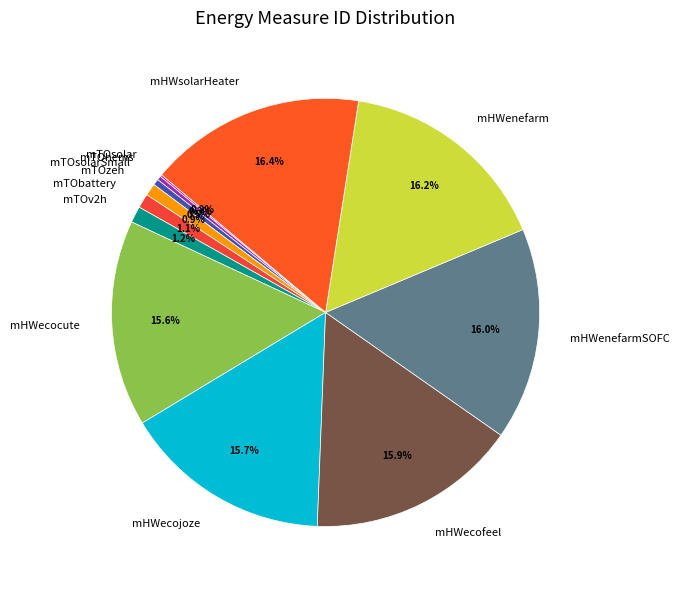

Is there any slice that represents more than half of the pie?

No